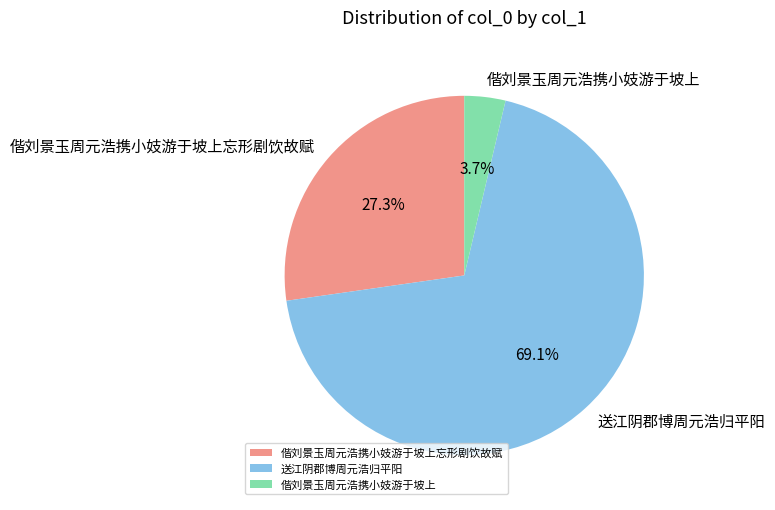

Combined, do 偕刘景玉周元浩携小妓游于坡上 and 送江阴郡博周元浩归平阳 account for over 50%?

Yes